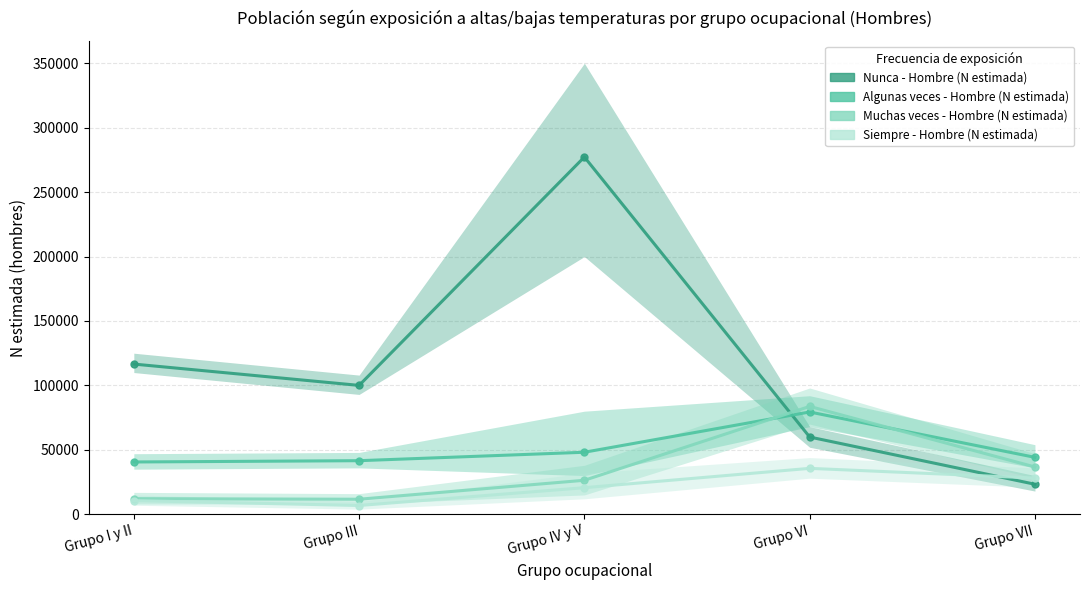

Is the value of Nunca - Hombre (N estimada) at Grupo I y II greater than the value of Siempre - Hombre (N estimada) at Grupo VI?

Yes